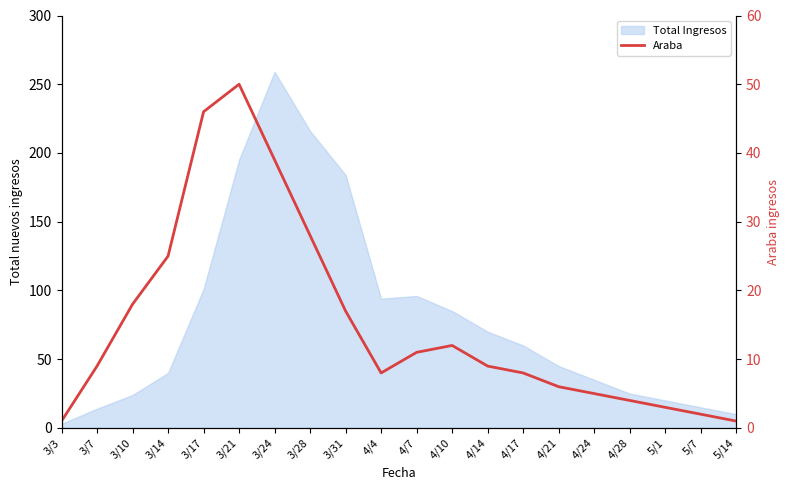

How many interior local valleys (lower than both neighbors) does the data have?

1